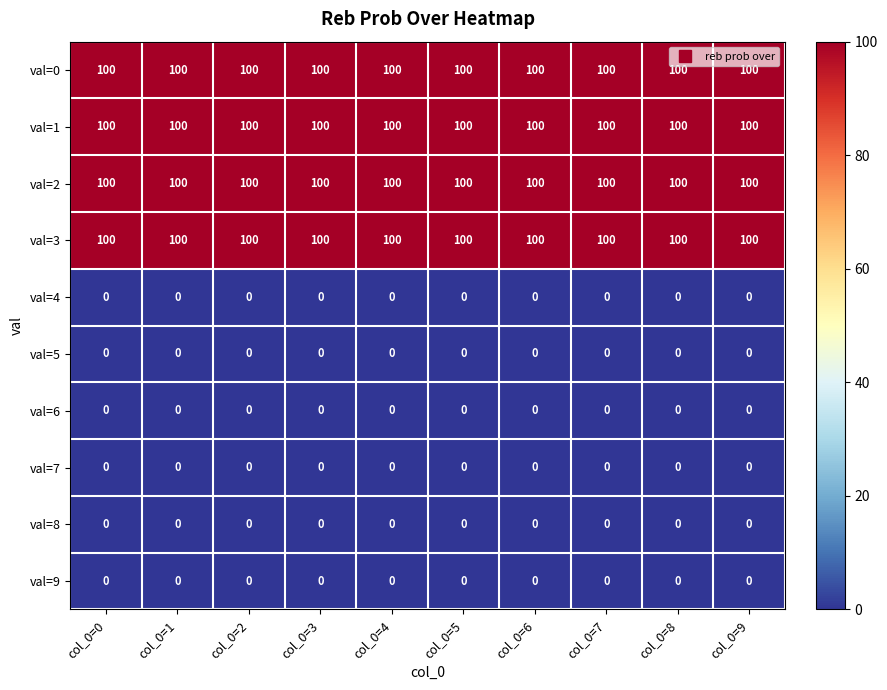

What is the total value across all series at col_0=1?

400